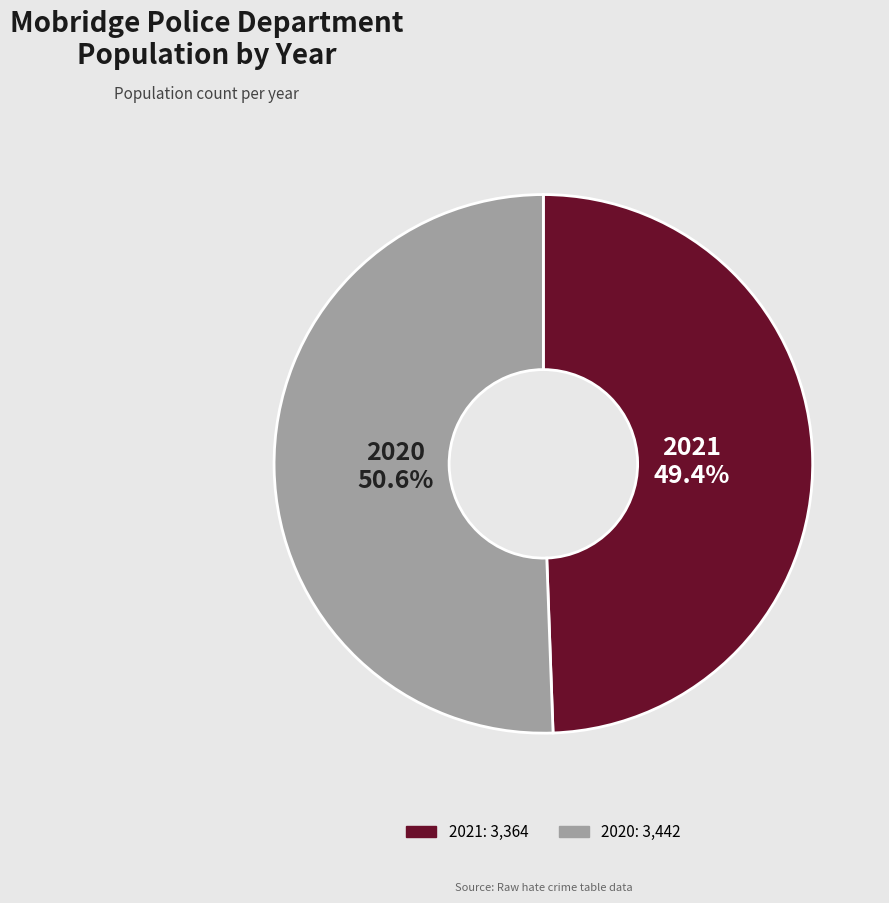

Which has a higher value, 2020 or 2021?

2020